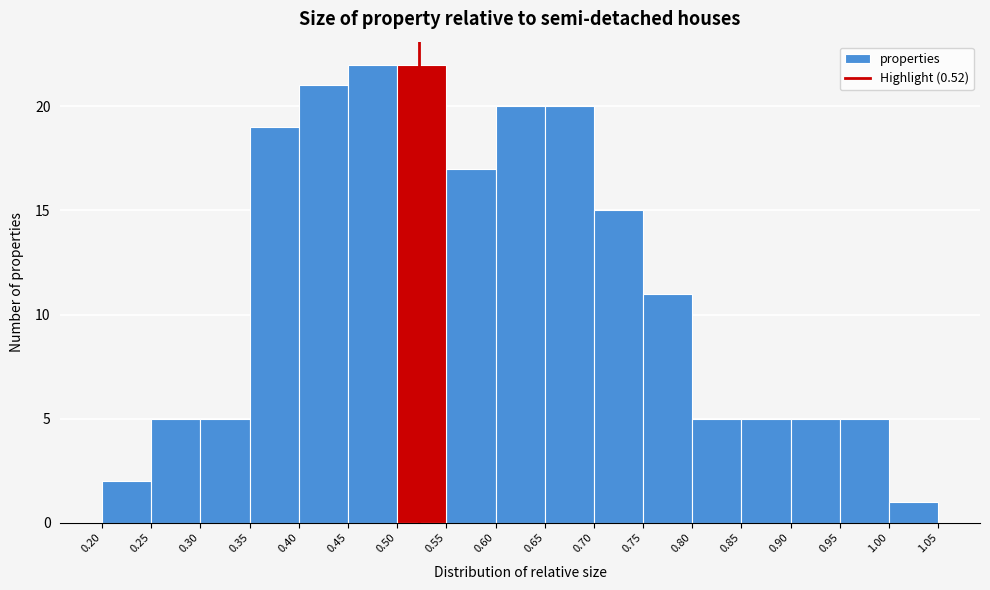

Reading left to right, transcribe this chart: for each bar, give the range it covers on the x-axis and its height. The values are not printed on the chart, so give them approximately, as read against the axis.

0.20 to 0.25: 2
0.25 to 0.30: 5
0.30 to 0.35: 5
0.35 to 0.40: 19
0.40 to 0.45: 21
0.45 to 0.50: 22
0.50 to 0.55: 22
0.55 to 0.60: 17
0.60 to 0.65: 20
0.65 to 0.70: 20
0.70 to 0.75: 15
0.75 to 0.80: 11
0.80 to 0.85: 5
0.85 to 0.90: 5
0.90 to 0.95: 5
0.95 to 1.00: 5
1.00 to 1.05: 1